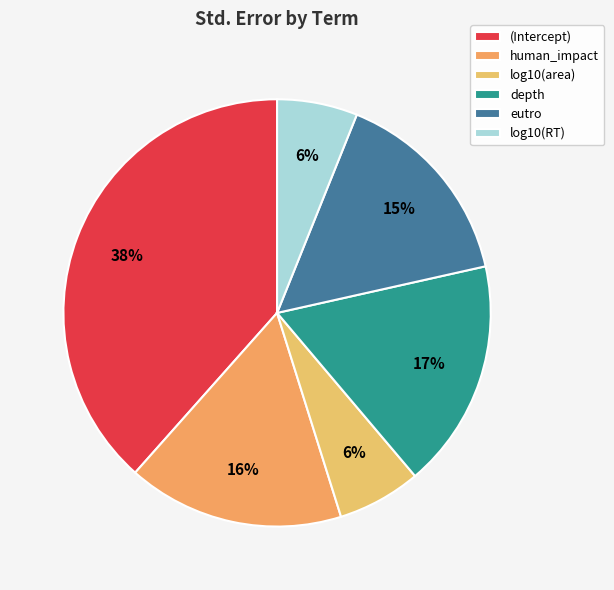

What is the smallest slice in the pie chart?

log10(RT)